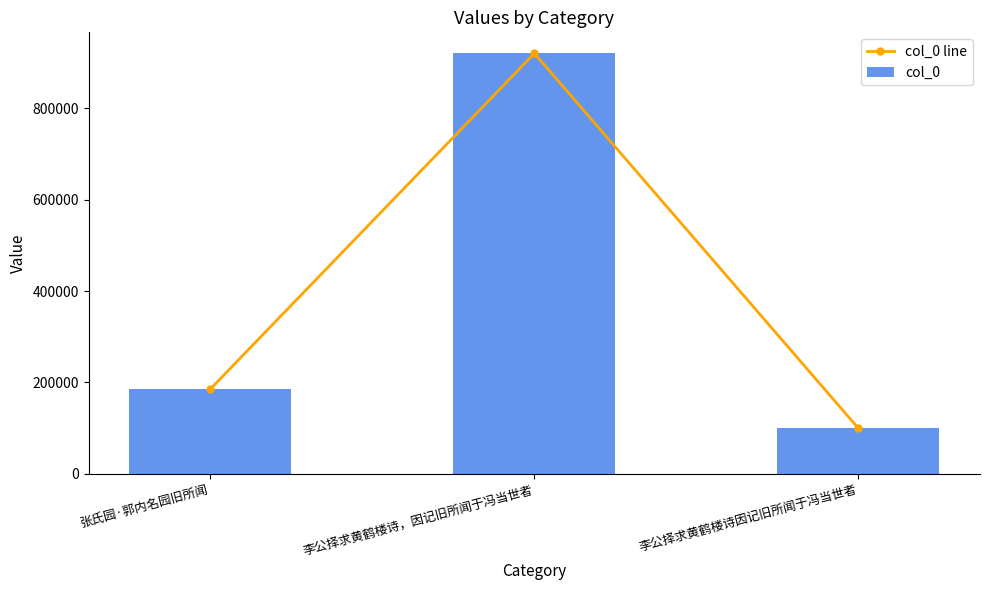

How many data points in col_0 are less than 185236?

1